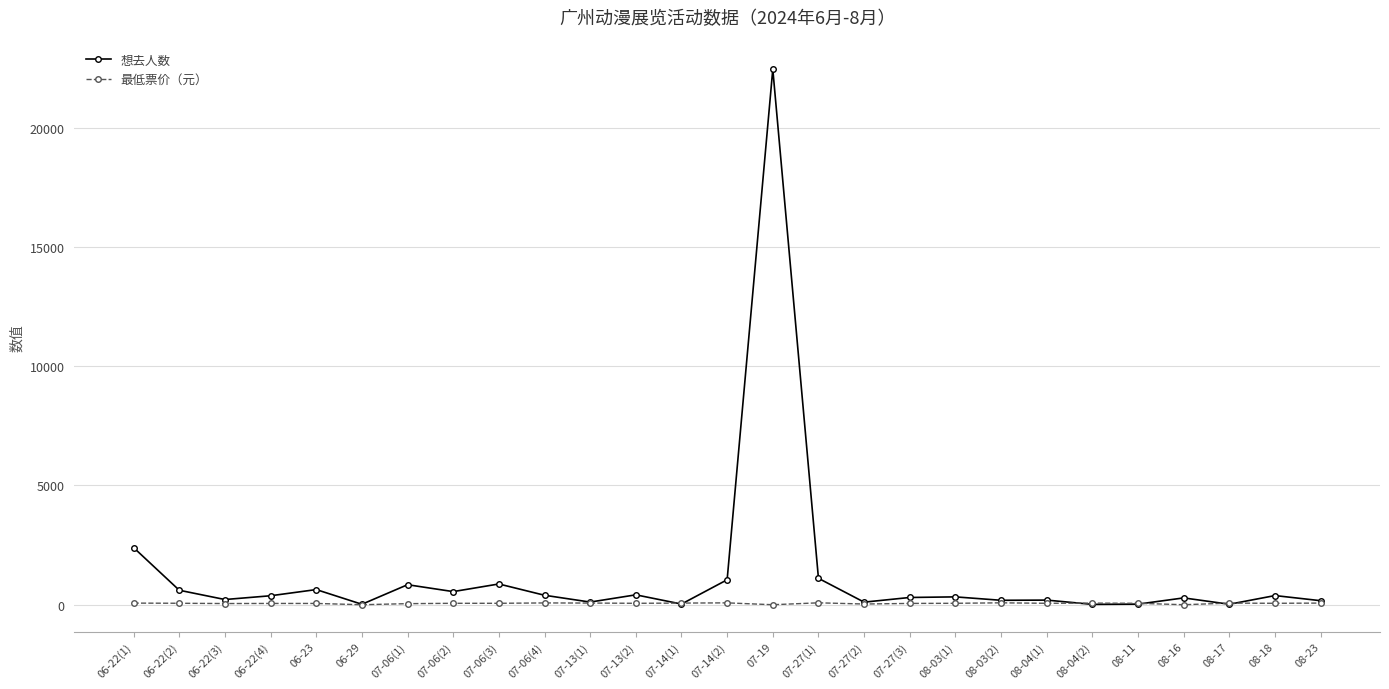

True or false: 最低票价（元） has more than 2 points higher than both neighbors.

True